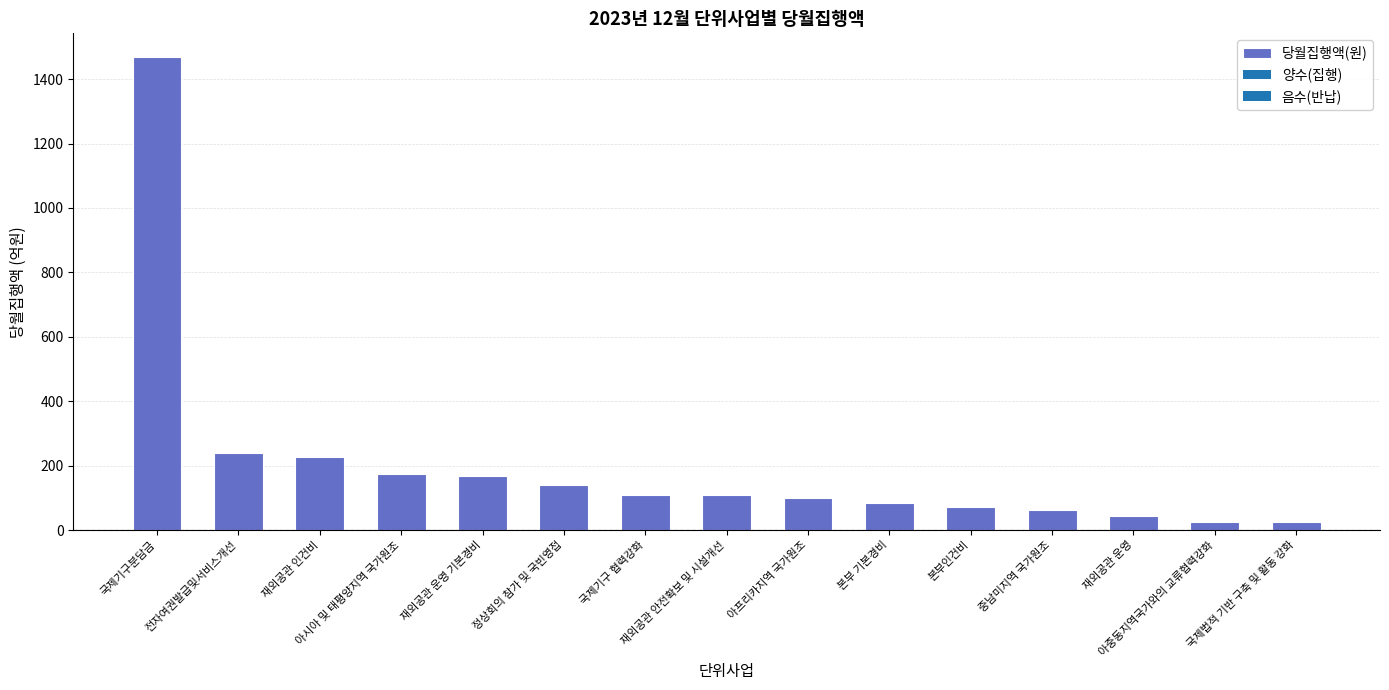

Is it true that the value at 아시아 및 태평양지역 국가원조 is 173.5?

True